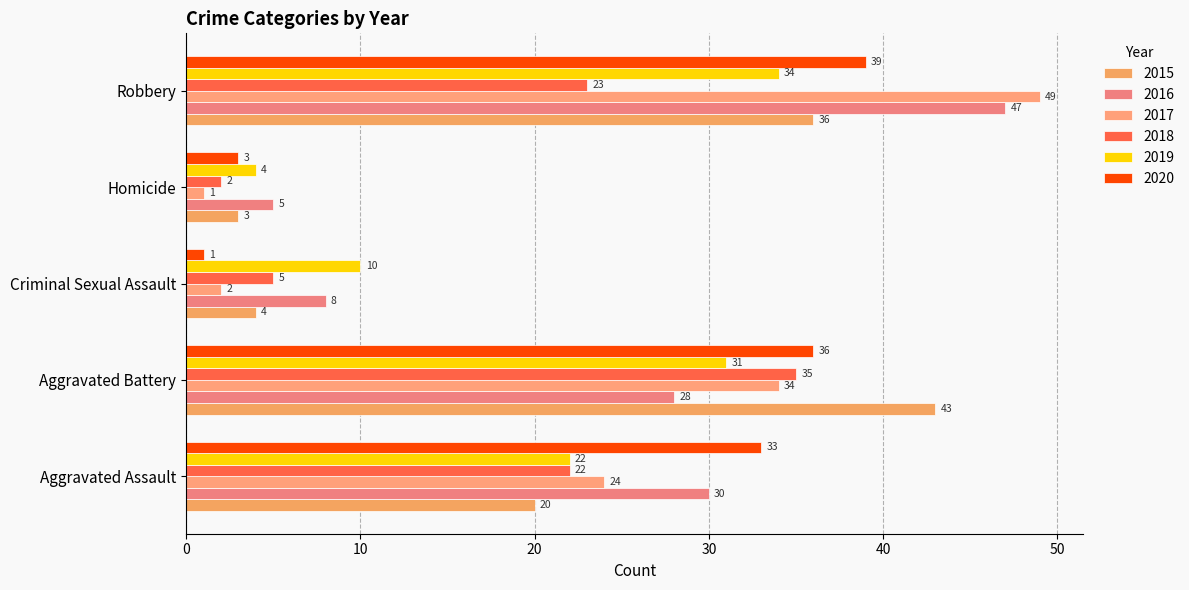

Is it true that 2017 equals 0 at Homicide?

False